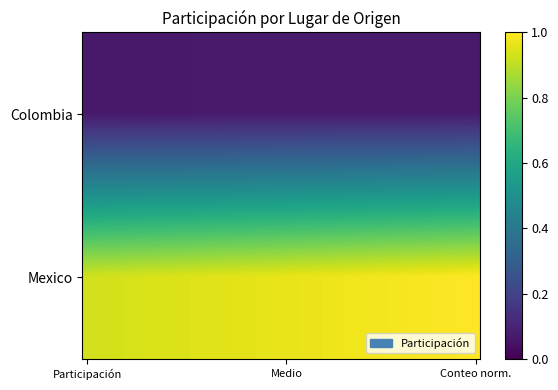

How many categories are shown in the chart?

40